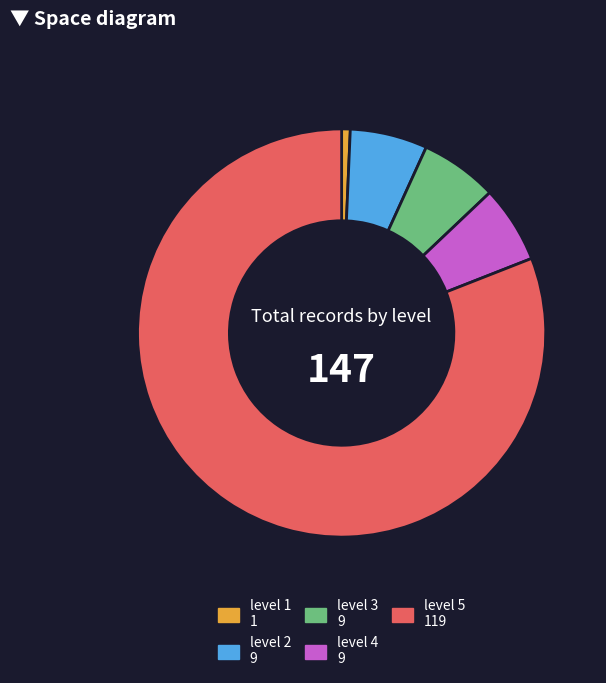

Approximately how many times larger is the value at level 1 compared to level 4?

0.1